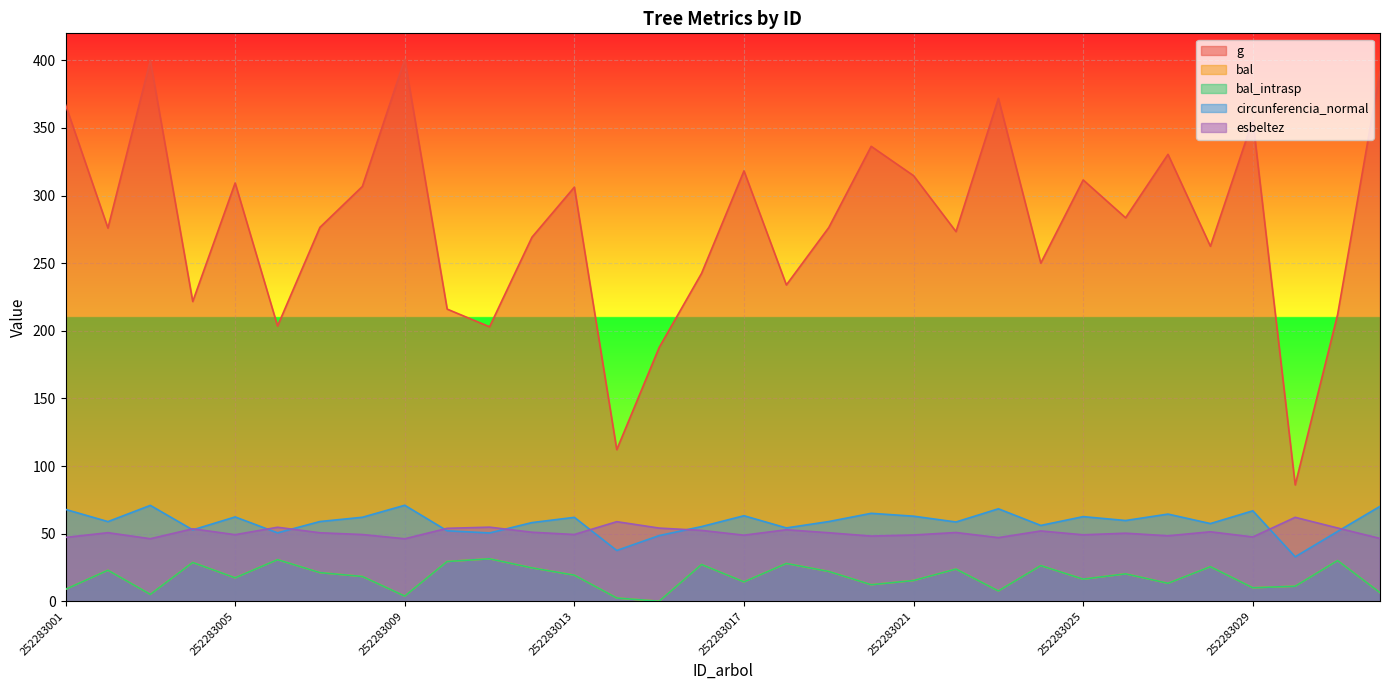

The value of bal_intrasp at 252283015 is 0.0. True or false?

True